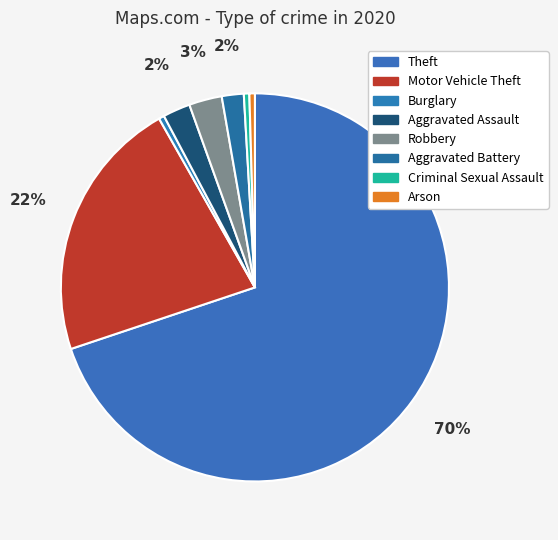

How many slices are in this pie chart?

8